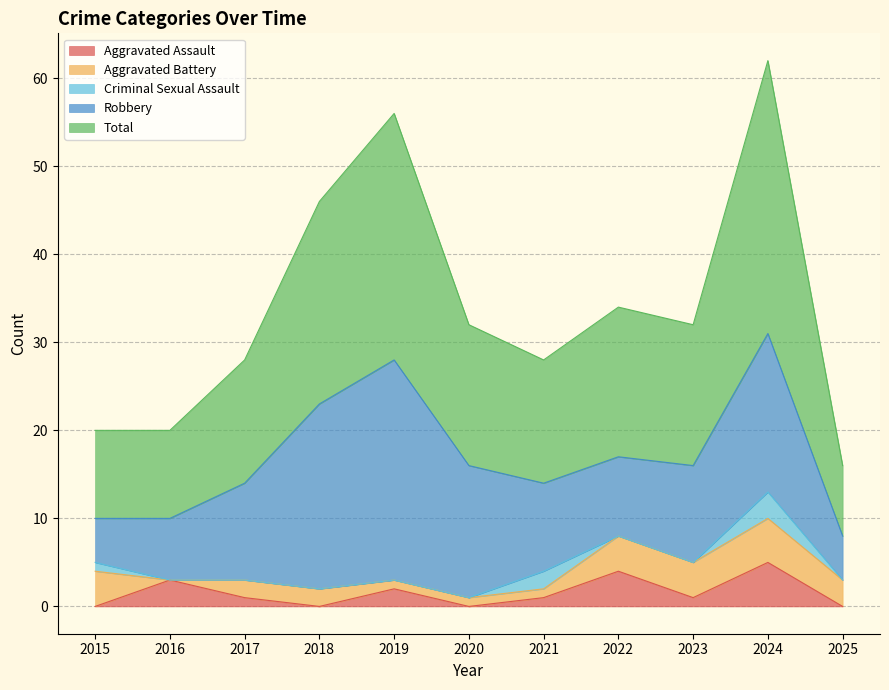

At how many categories does at least one series exceed 11?

8